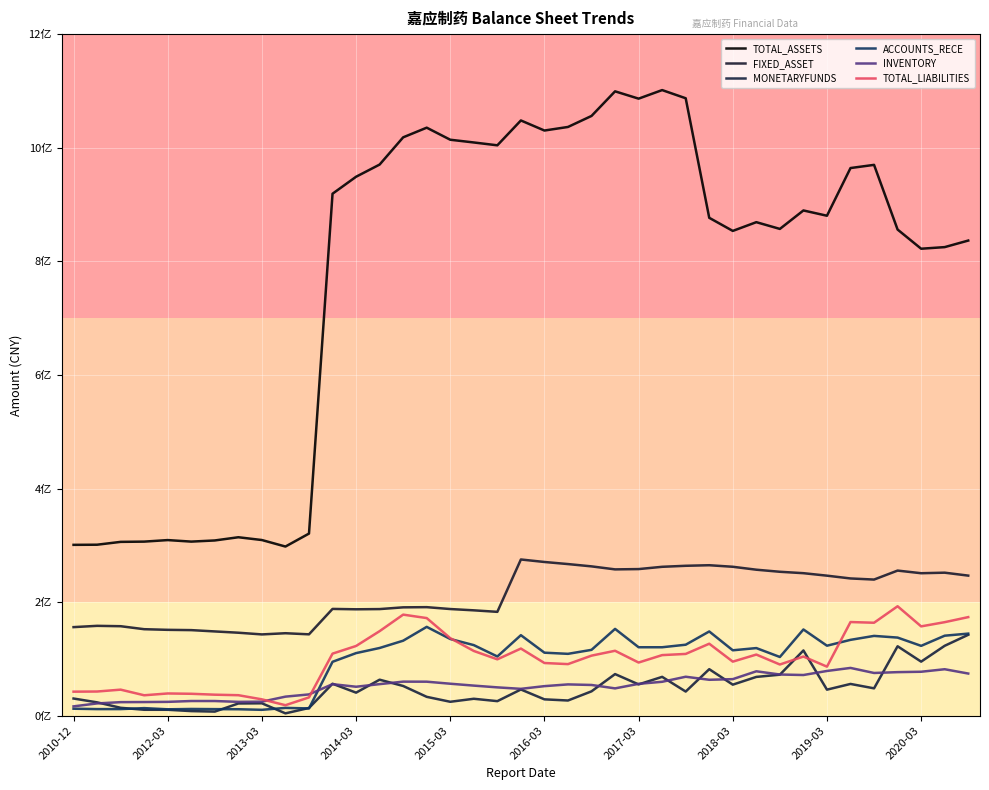

What is the sum of all ACCOUNTS_RECE values?

3688397911.3